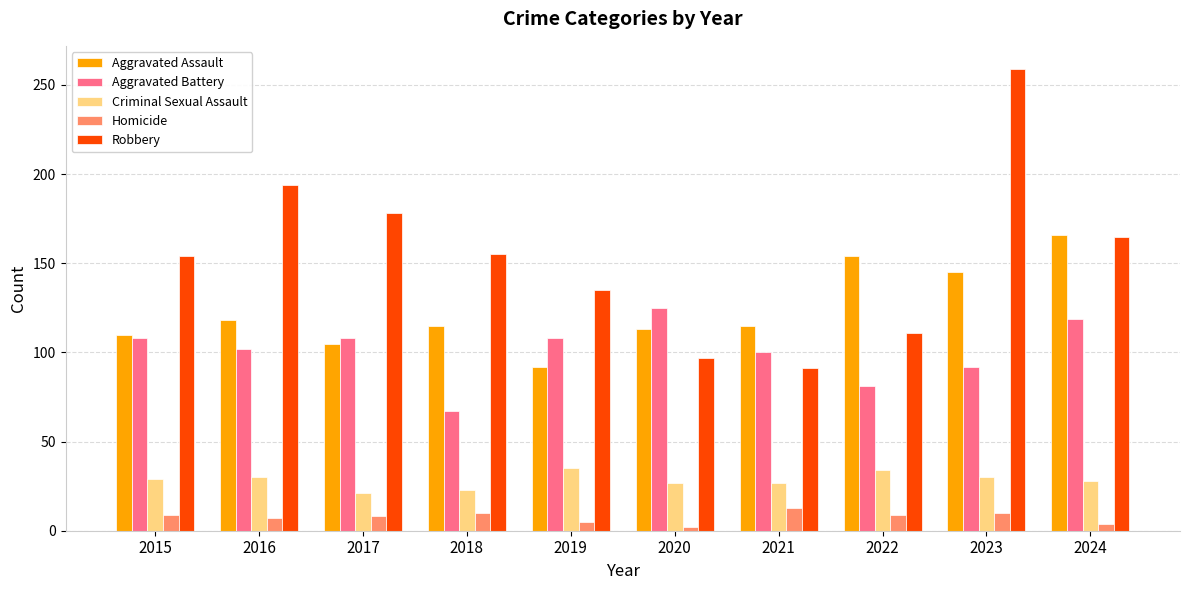

True or false: Robbery has a value of 194 at 2016.

True